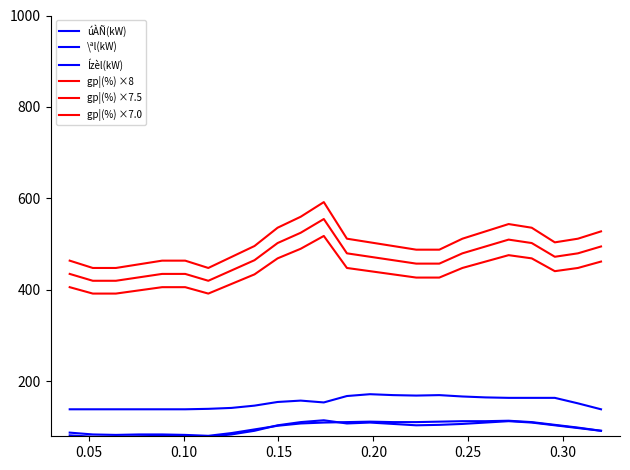

What is the value of the úÀÑ(kW) point at the 18th from the left?

107.0